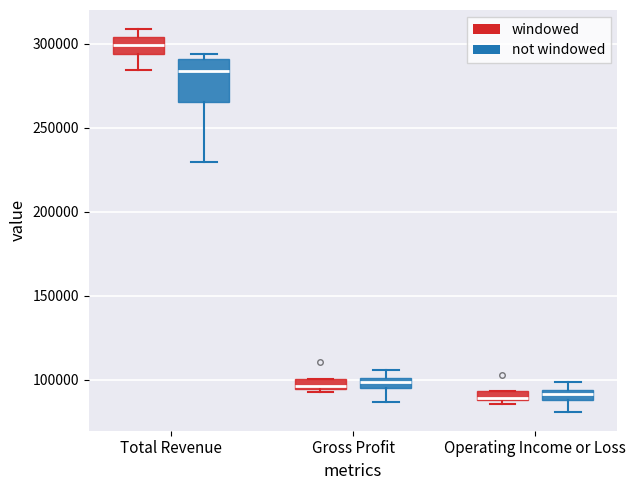

Comparing the boxes themselves (not the whiskers), which one is the tallest?

Total Revenue (not windowed)